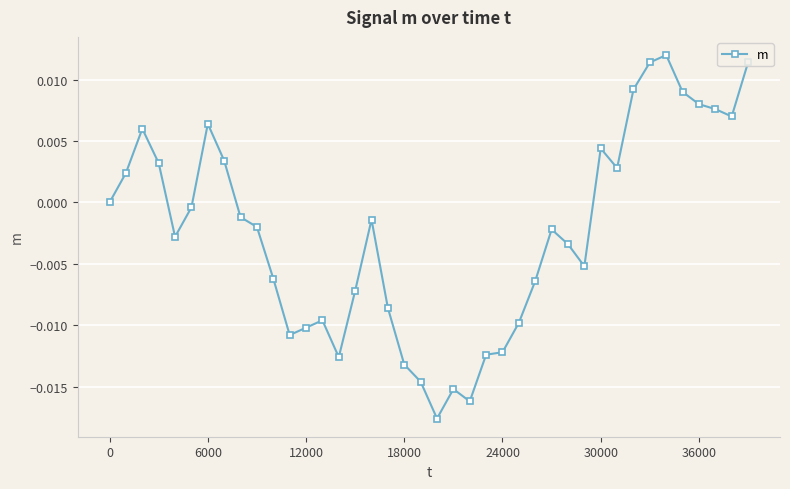

True or false: the data has more than 2 interior local peaks.

True